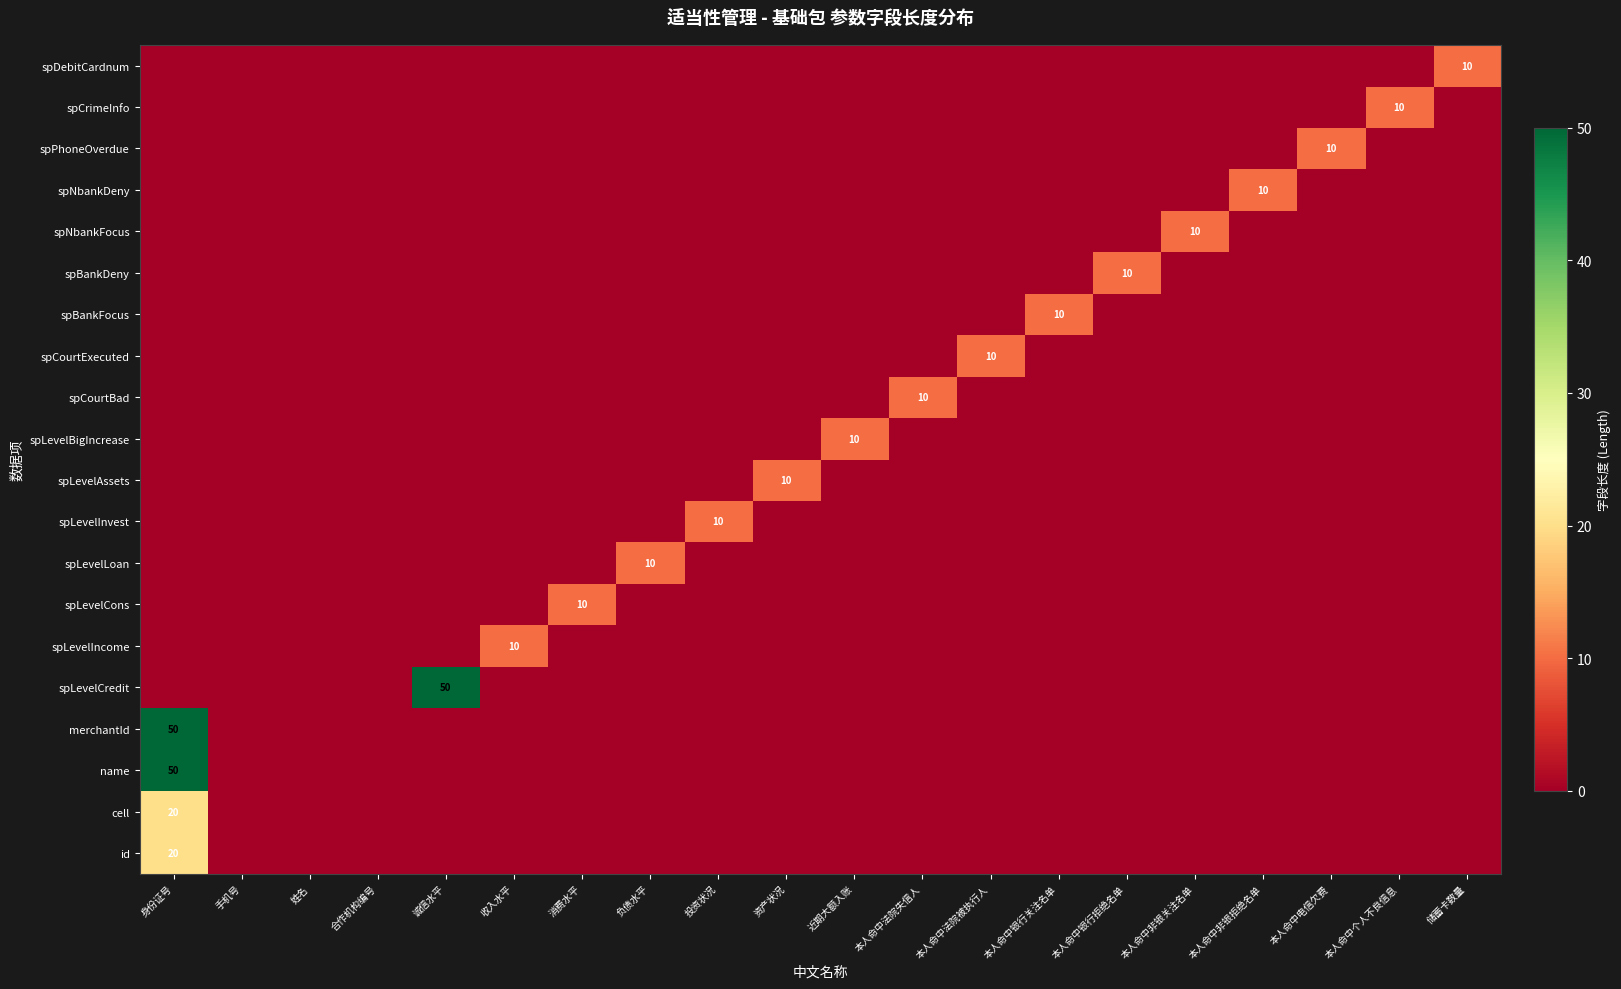

At which label is spBankFocus closest to 5?

身份证号